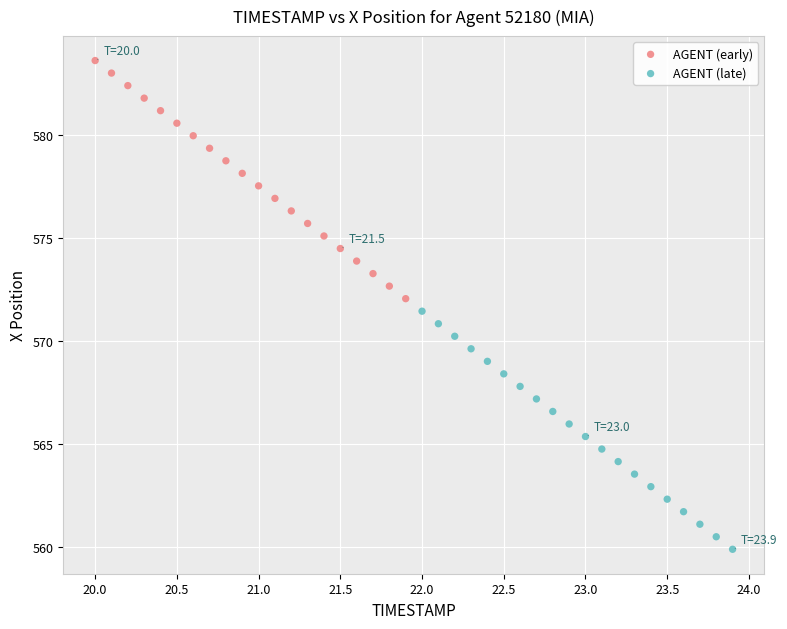

Which series reaches the minimum Y coordinate?

AGENT (late)